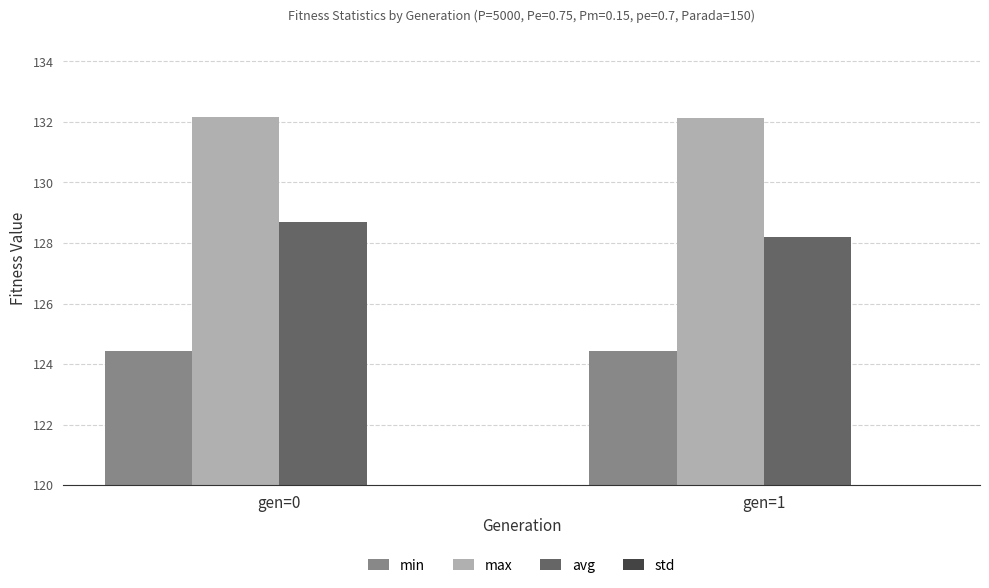

What is the value of the avg bar at the 2nd from the left?

128.2